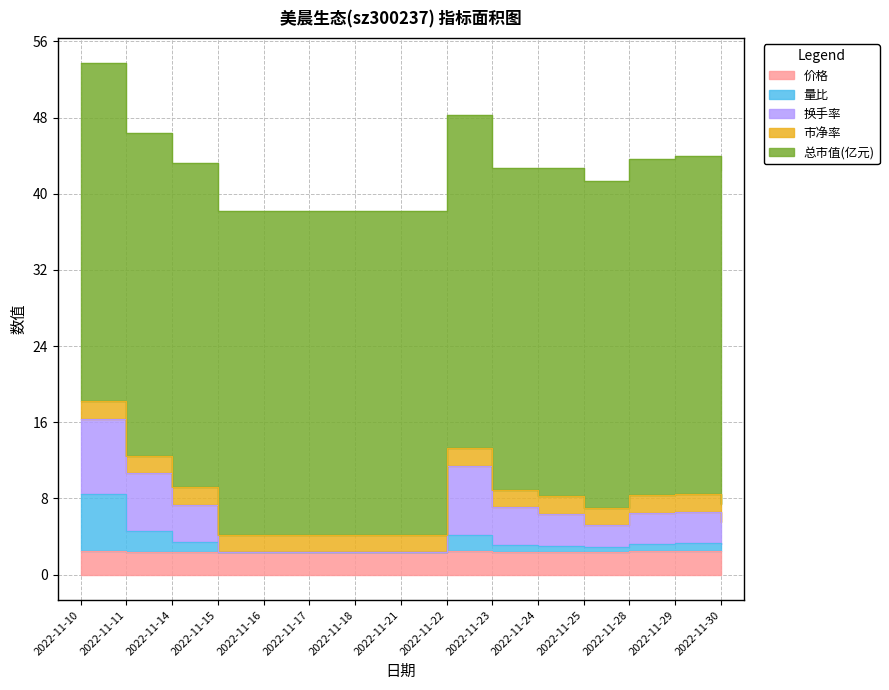

In 市净率, how many points are lower than both neighbors (excluding endpoints)?

3